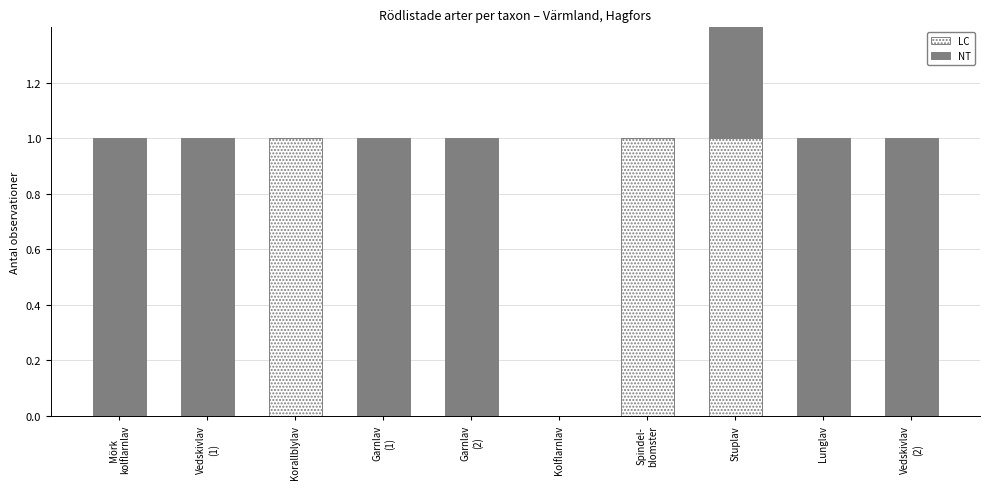

Is it true that NT equals -1 at Spindel-
blomster?

False